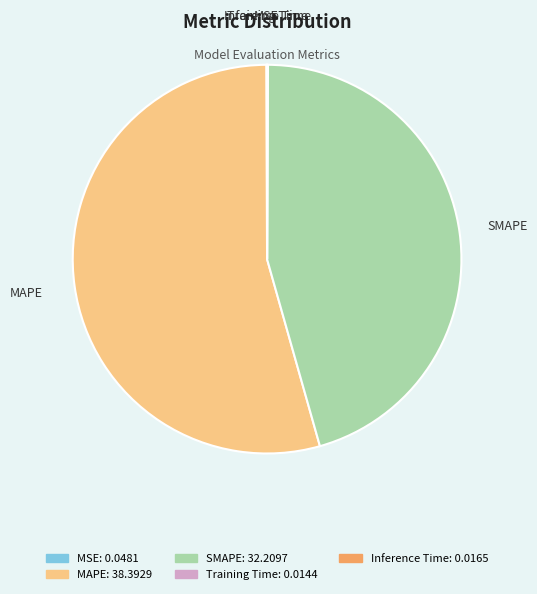

What is the largest slice in the pie chart?

MAPE